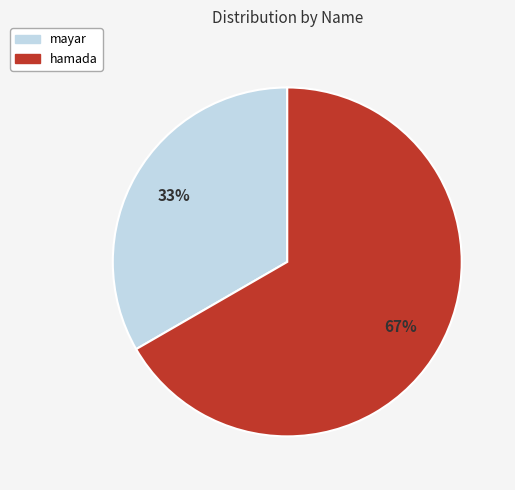

Rank the categories by value from lowest to highest.

mayar, hamada